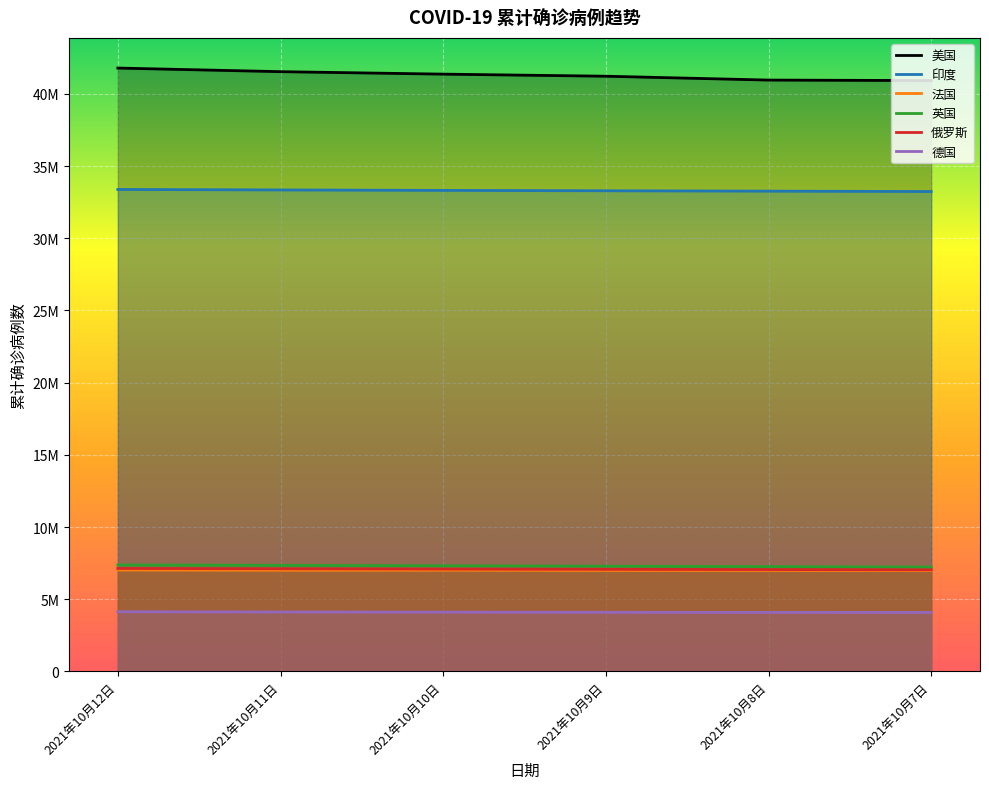

True or false: 法国 has a value of 12161551 at 2021年10月11日.

False